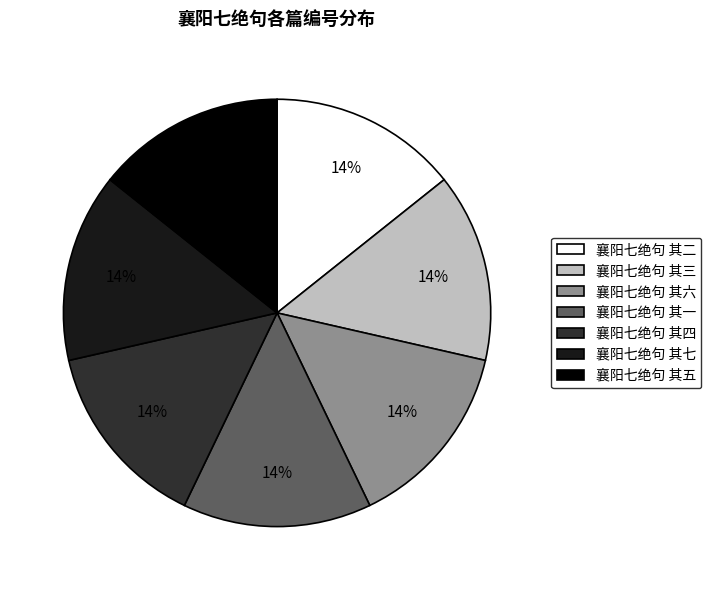

Count the number of slices in the pie.

7